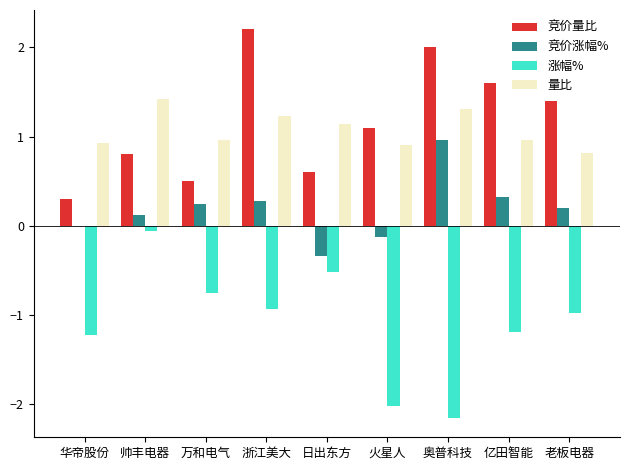

The value of 竞价量比 at 老板电器 is 0.6. True or false?

False